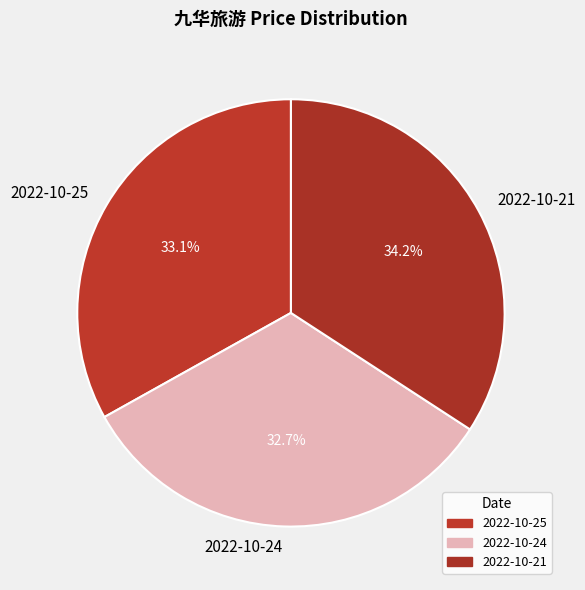

How many segments does this pie chart have?

3